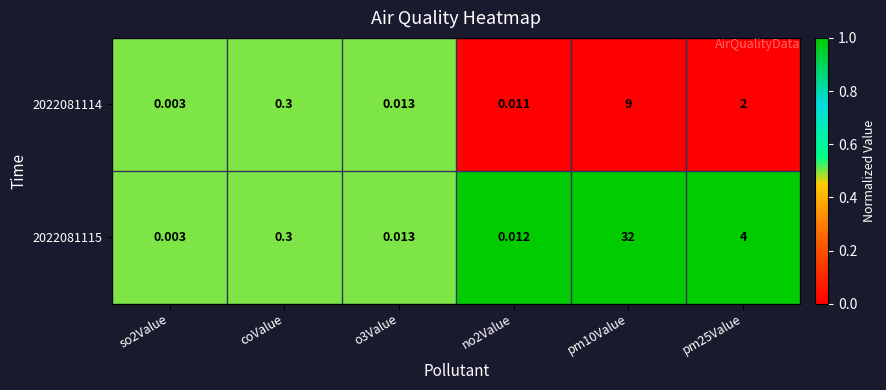

At no2Value, list the series in order from smallest to largest.

2022081114, 2022081115